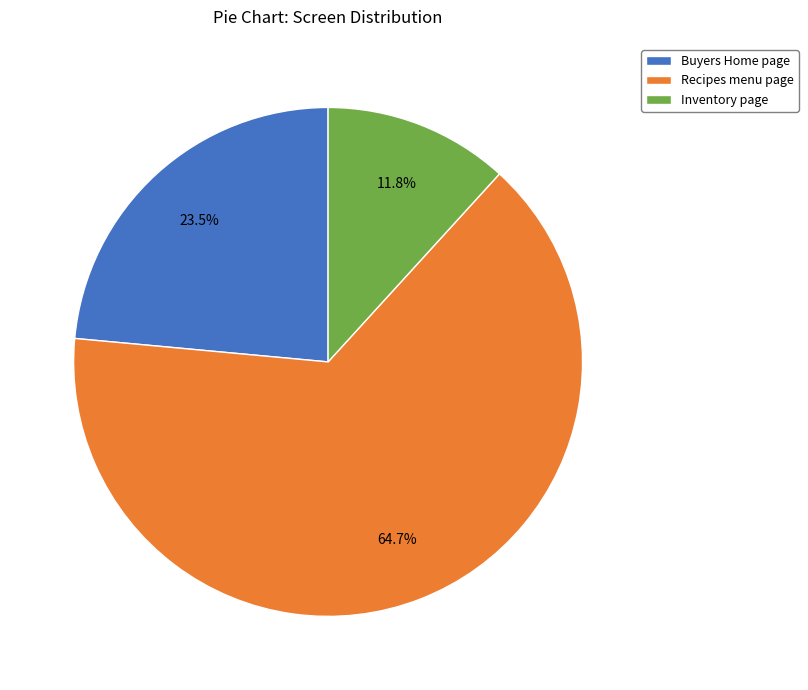

To the nearest percent, what is the average slice percentage?

33%